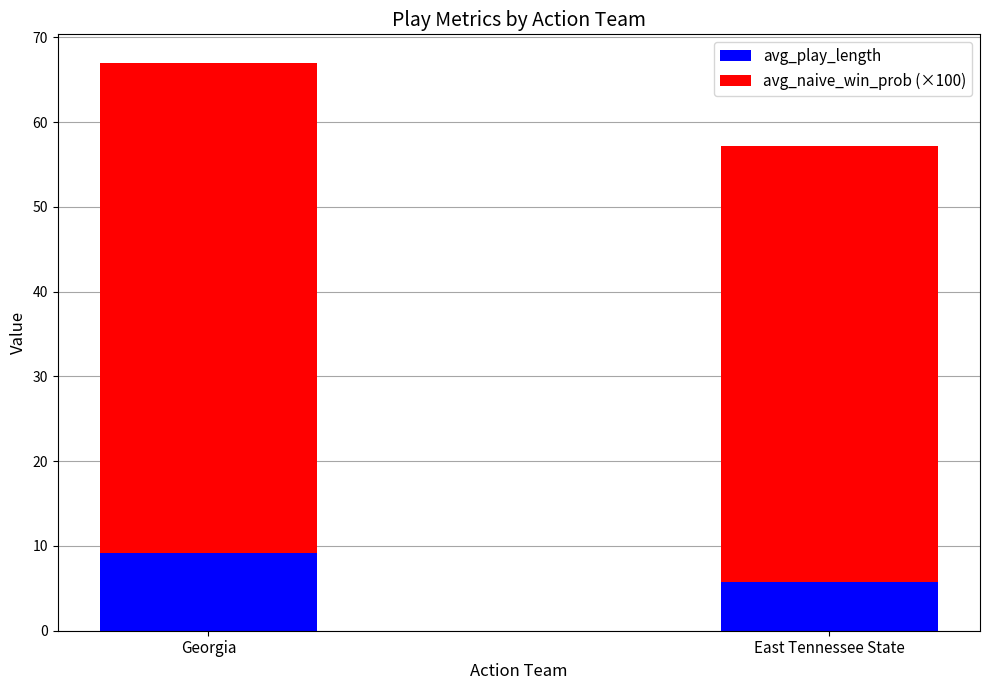

Rank the categories by avg_play_length value from highest to lowest.

Georgia, East Tennessee State